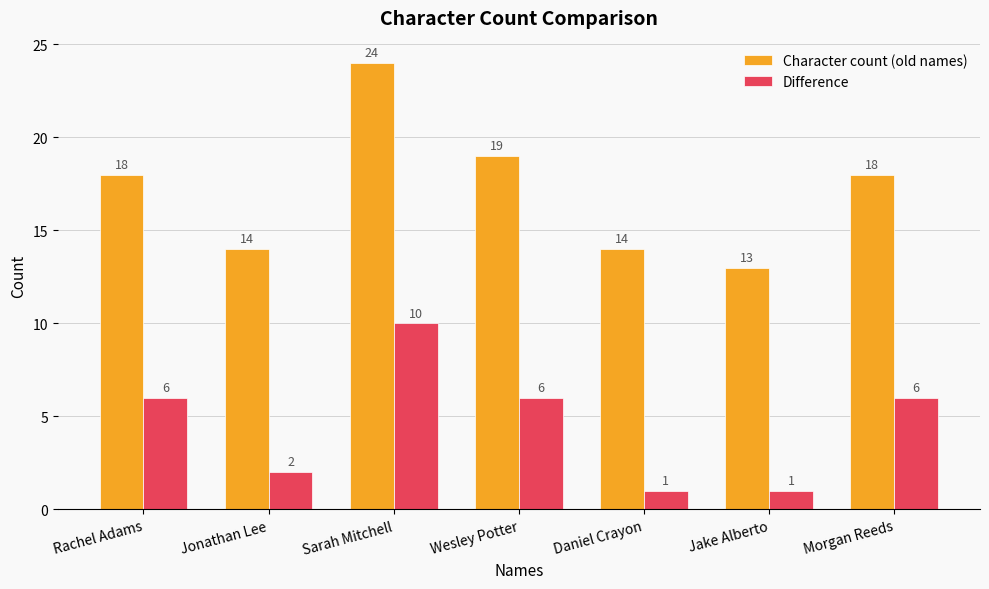

Read the Character count (old names) value at Morgan Reeds, to the nearest 5.

20